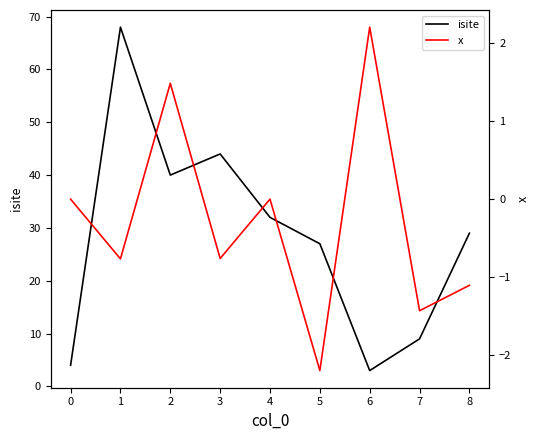

What is the difference between the second highest and minimum values in the isite series?

41